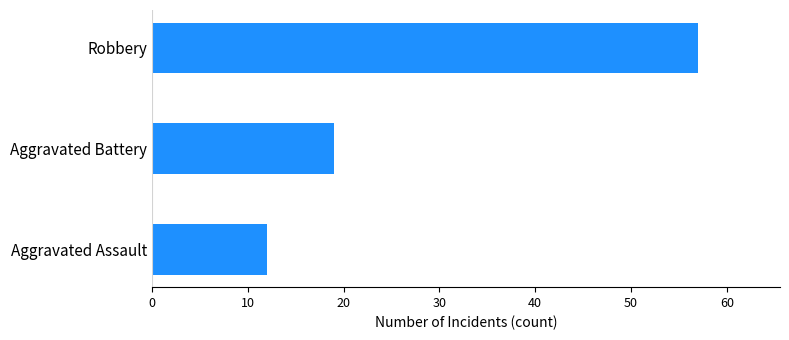

Between Robbery and Aggravated Battery, which is larger?

Robbery